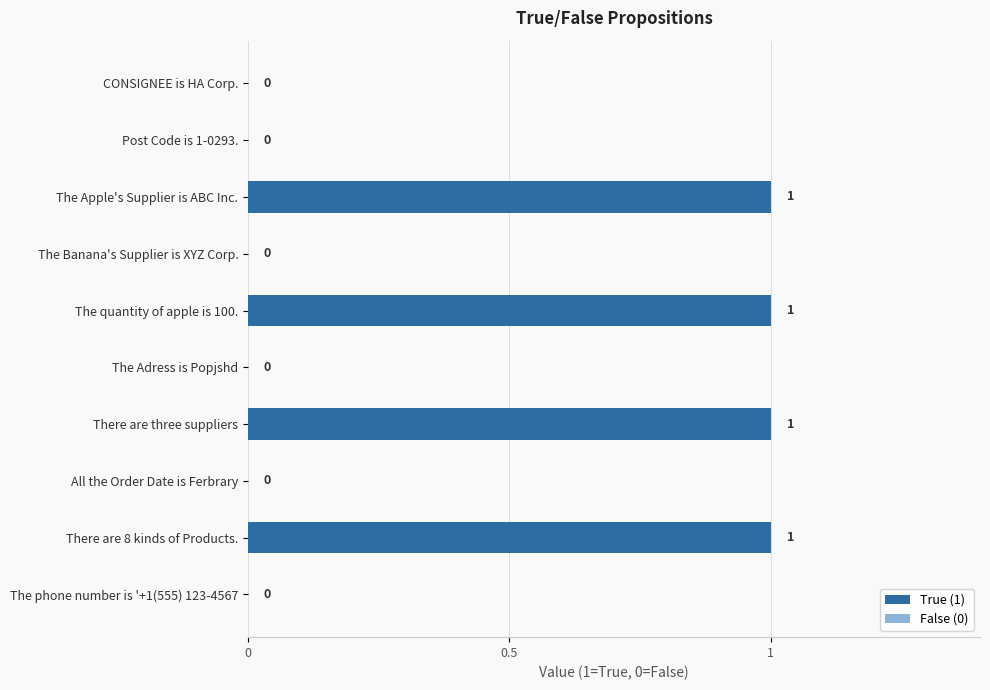

Reading bottom to top, extract all data points from this chart.

The phone number is '+1(555) 123-4567=0	There are 8 kinds of Products.=1	All the Order Date is Ferbrary=0	There are three suppliers=1	The Adress is Popjshd=0	The quantity of apple is 100.=1	The Banana's Supplier is XYZ Corp.=0	The Apple's Supplier is ABC Inc.=1	Post Code is 1-0293.=0	CONSIGNEE is HA Corp.=0